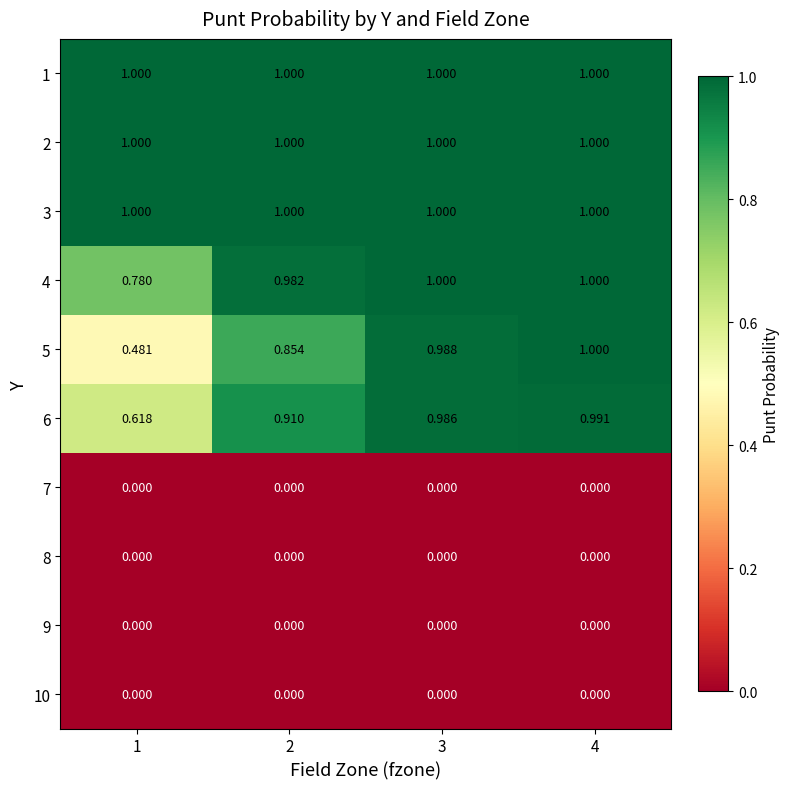

List the series in order of their peak value, lowest first.

7, 8, 9, 10, 6, 5, 1, 2, 3, 4